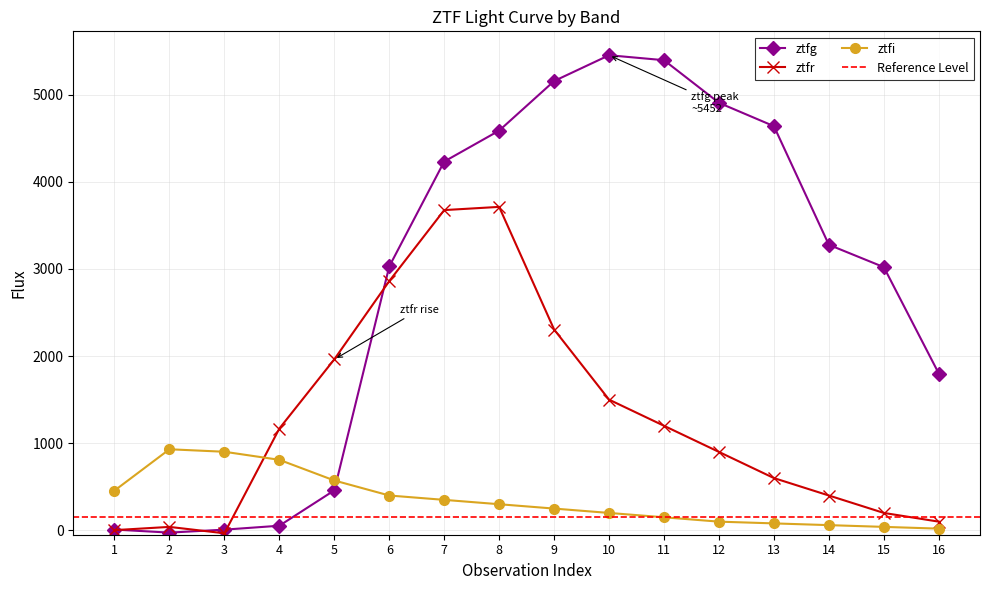

Rank the series by their maximum value, from highest to lowest.

ztfg, ztfr, ztfi